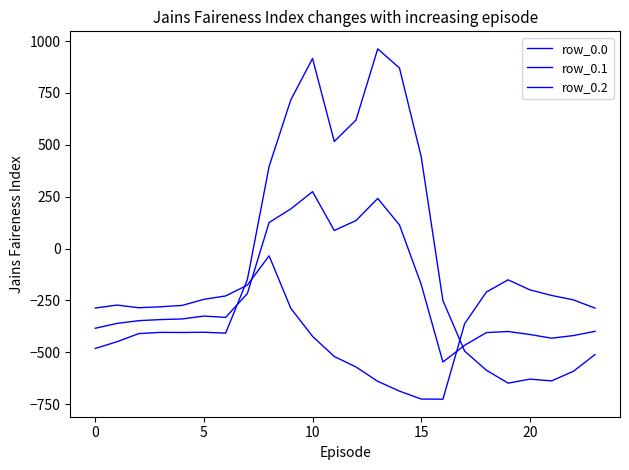

What is the label of the 12th point from the right?

12